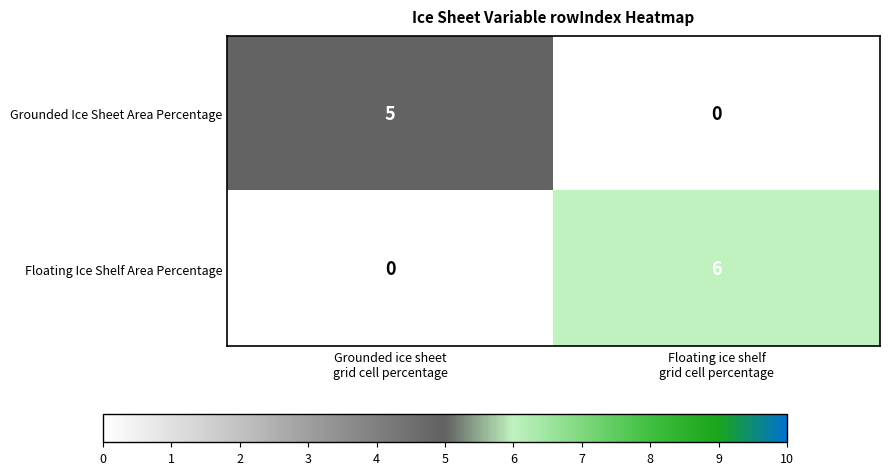

List the series in order of their peak value, highest first.

Floating Ice Shelf Area Percentage, Grounded Ice Sheet Area Percentage